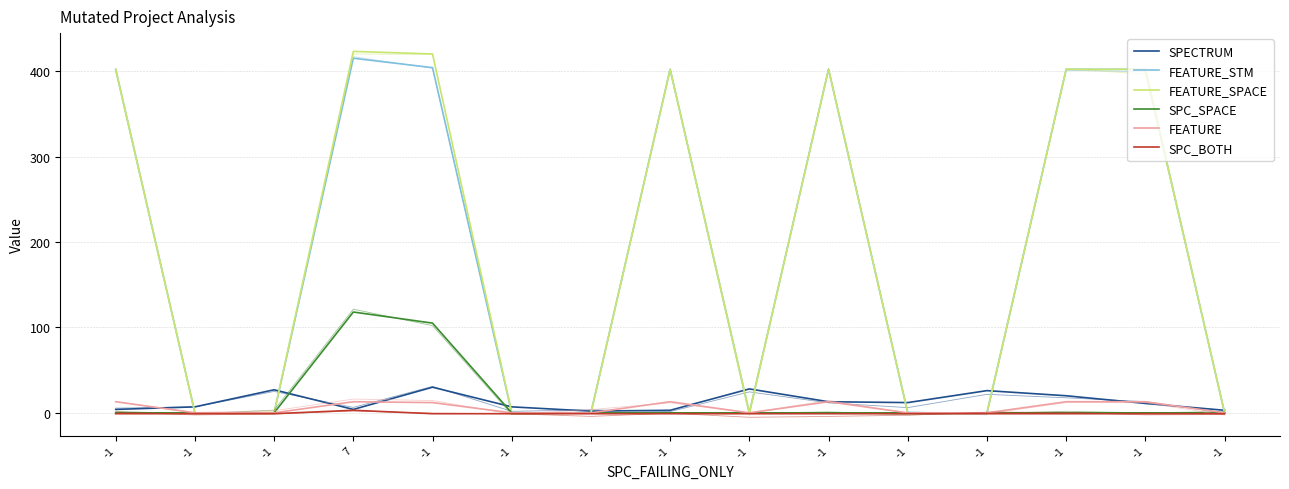

Between which two adjacent categories do SPECTRUM and SPC_SPACE first intersect?

-1 and 7